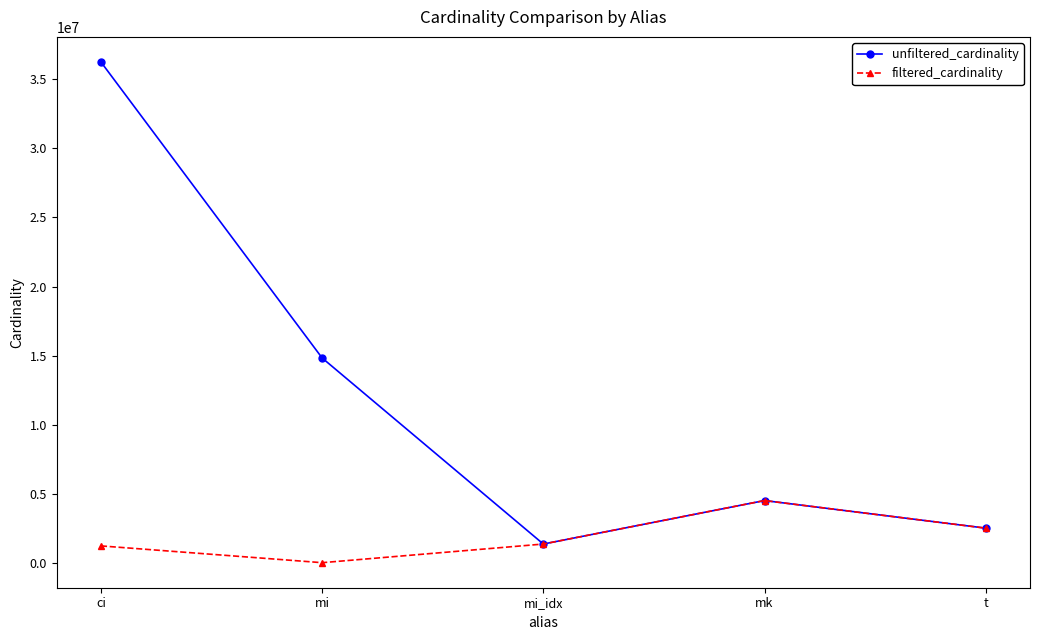

What is the label of the 1st point from the left?

ci